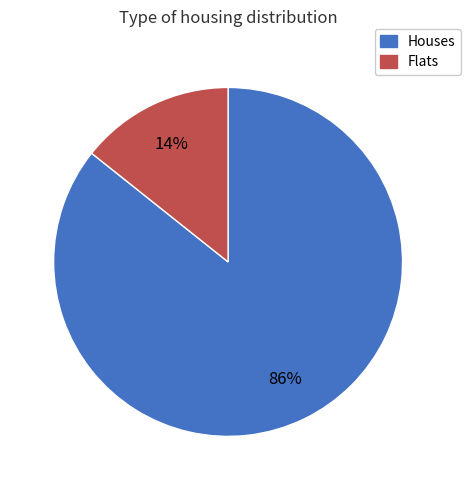

Is there a majority slice in this chart?

Yes